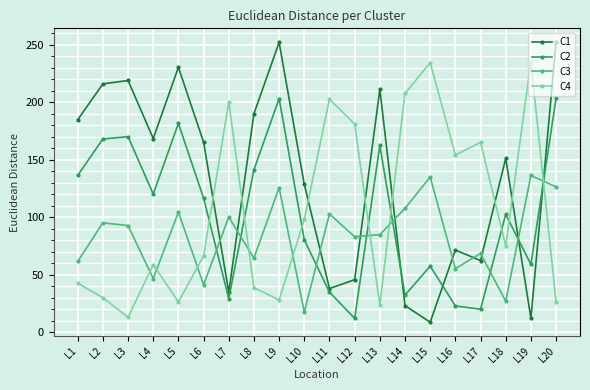

What is the sum of the C2 values at L7 and L20?

232.9